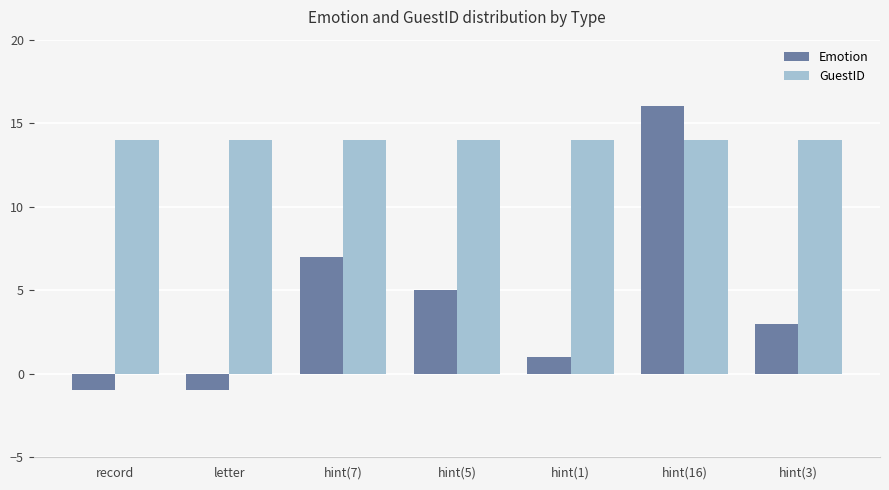

Rank the series by their maximum value, from lowest to highest.

GuestID, Emotion